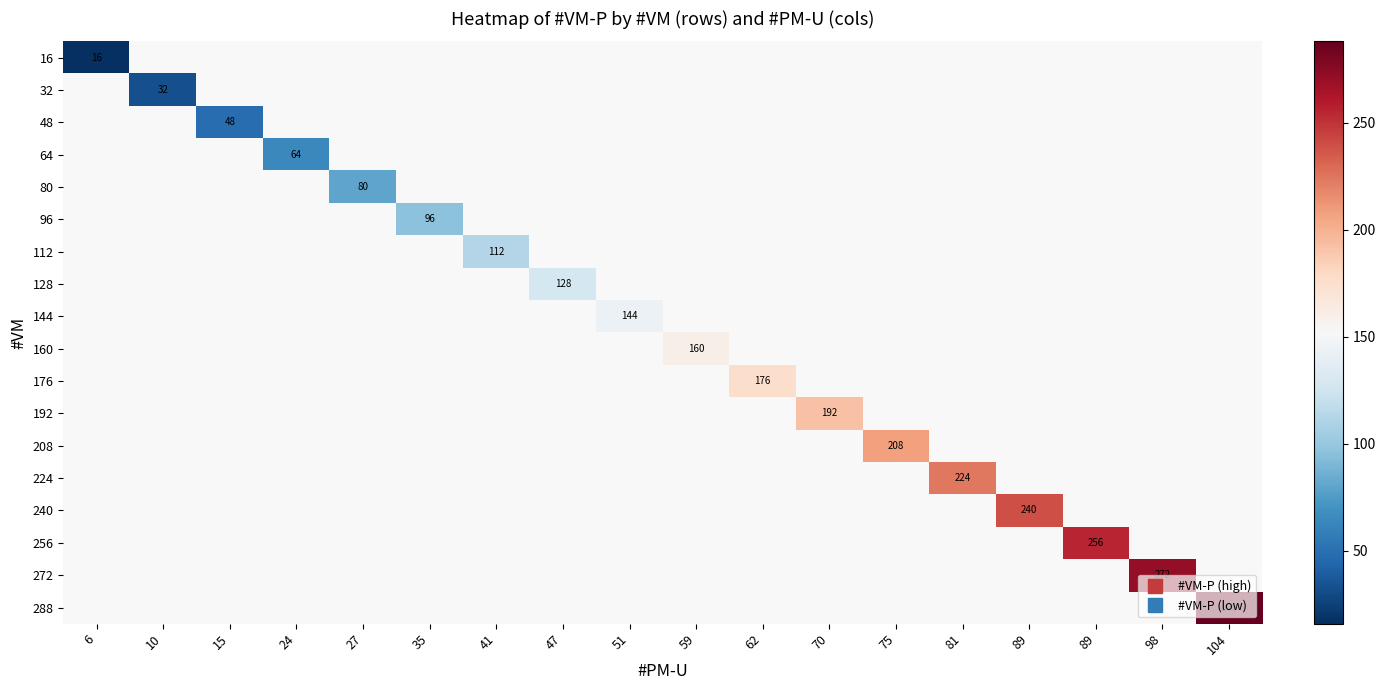

How many values in 16 are above zero?

1